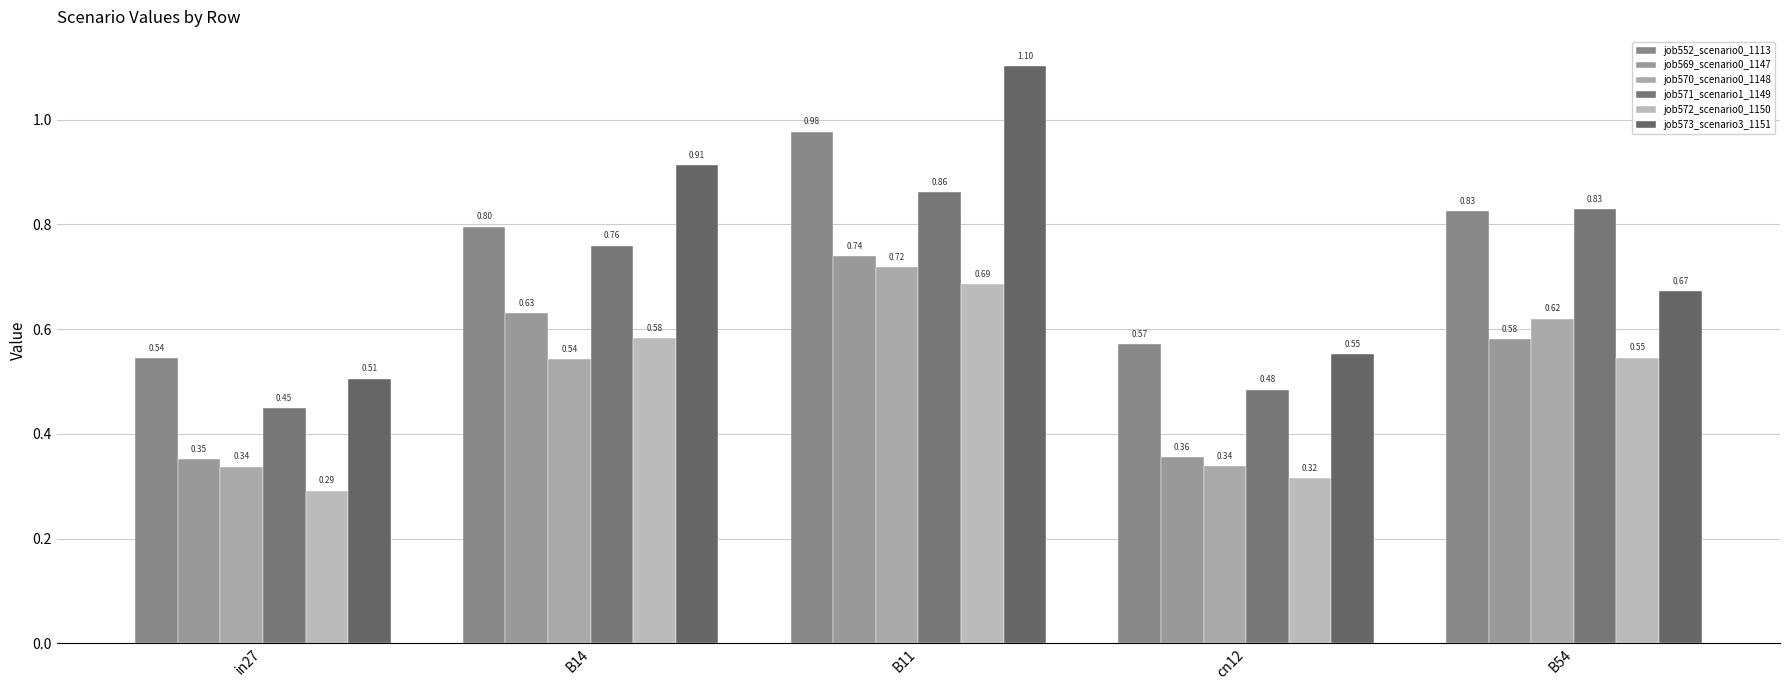

Are the bars grouped side by side (vs. stacked)?

Yes